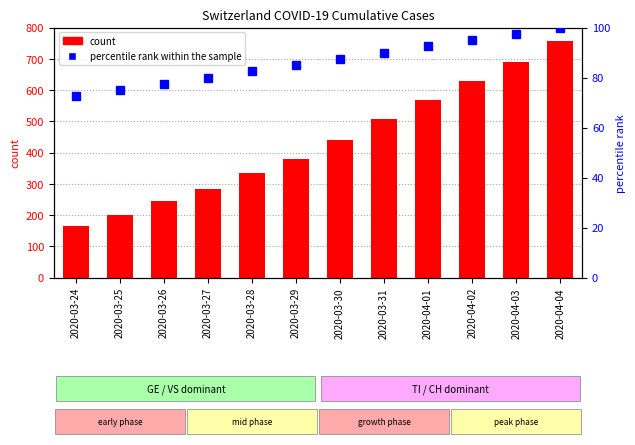

Is the value of percentile rank within the sample at 2020-03-30 greater than the value of count at 2020-03-31?

No